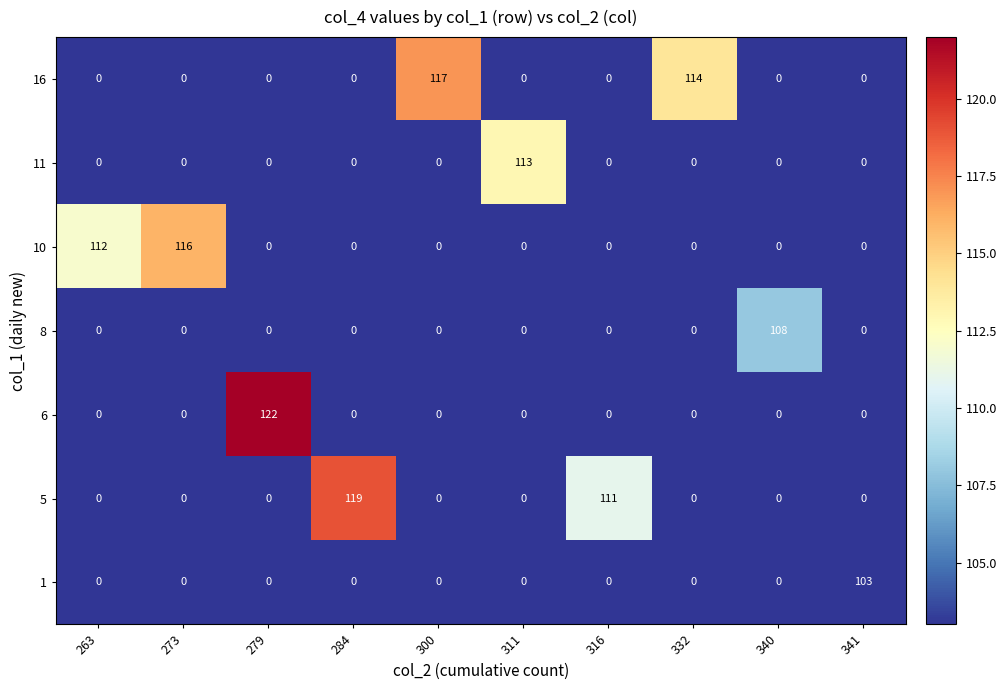

At which category does the chart reach its peak across all series?

279